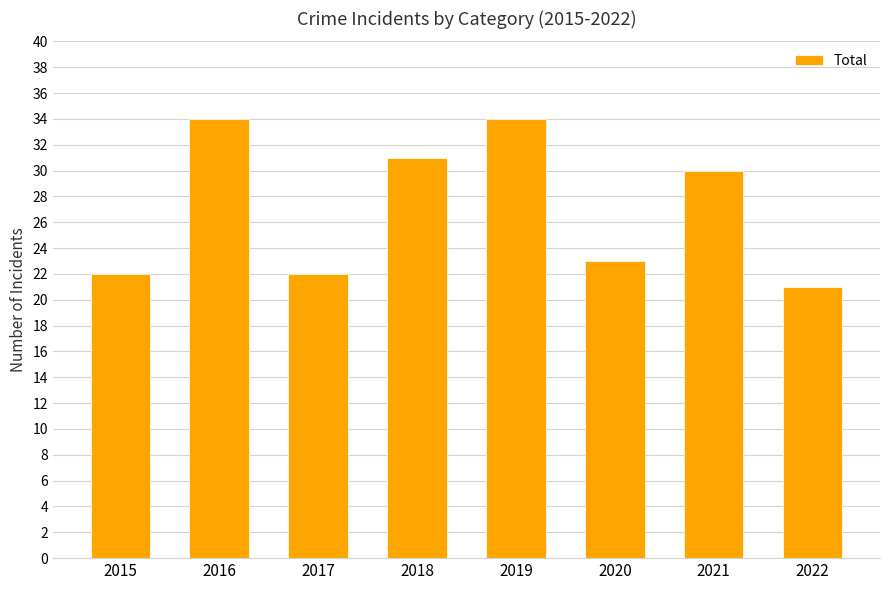

What is the ratio of the value at 2020 to the value at 2018?

0.7